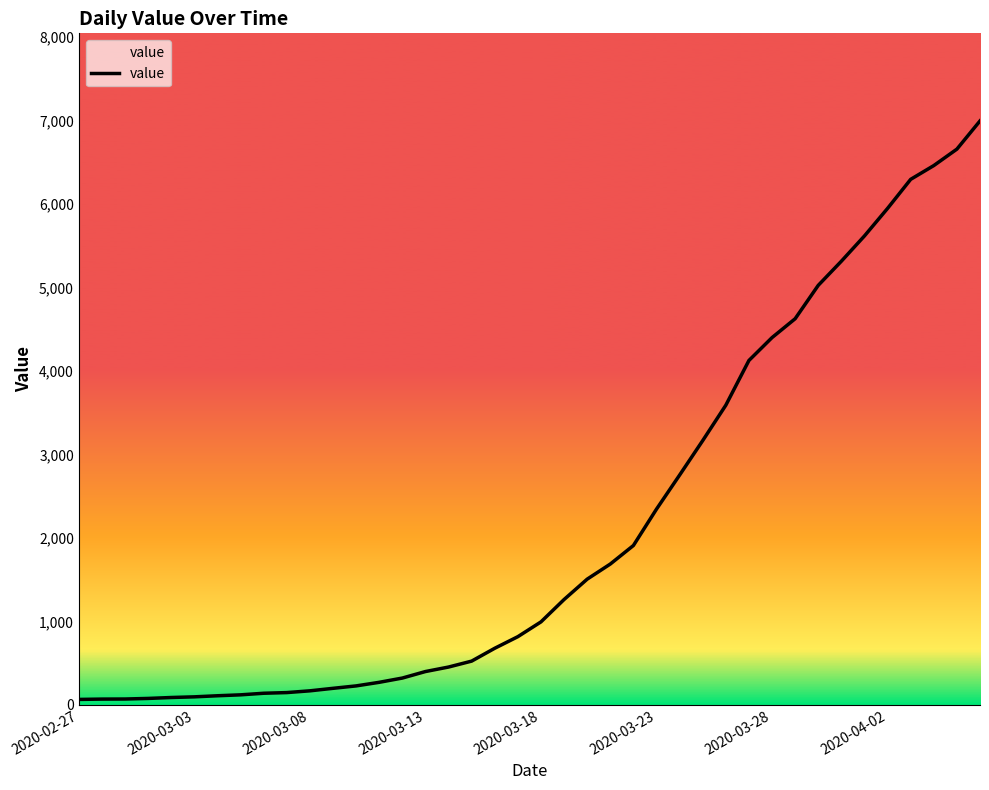

Which label corresponds to the smallest value in the chart?

2020-02-27